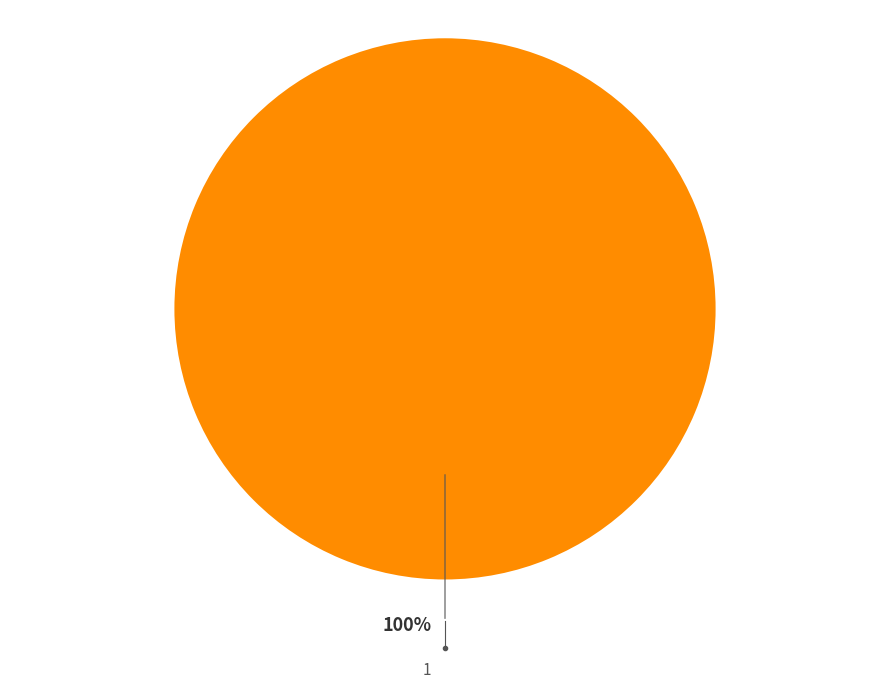

To the nearest percent, what portion does 1 represent?

100%